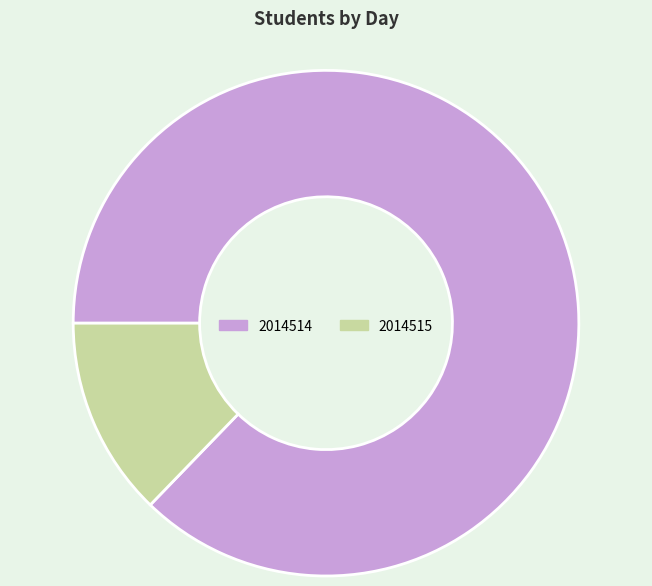

Approximately how many times larger is the value at 2014514 compared to 2014515?

6.8